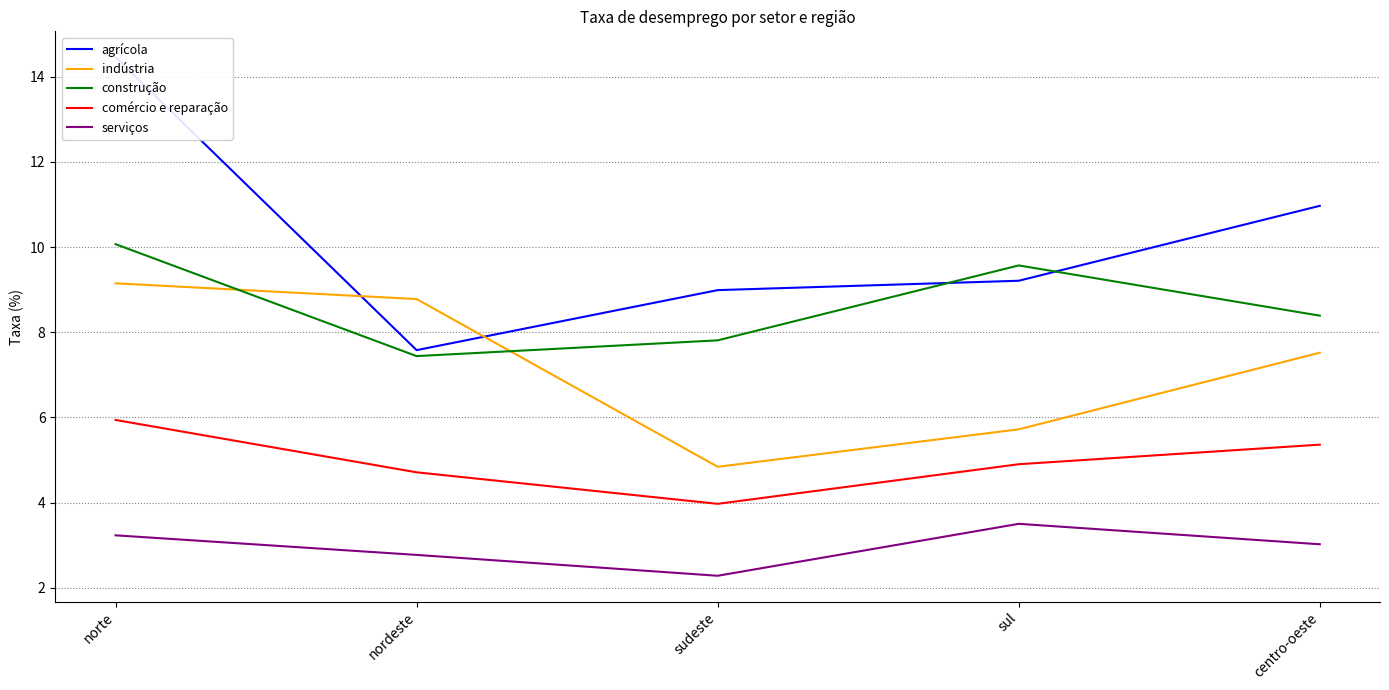

How many distinct data groups are displayed?

5